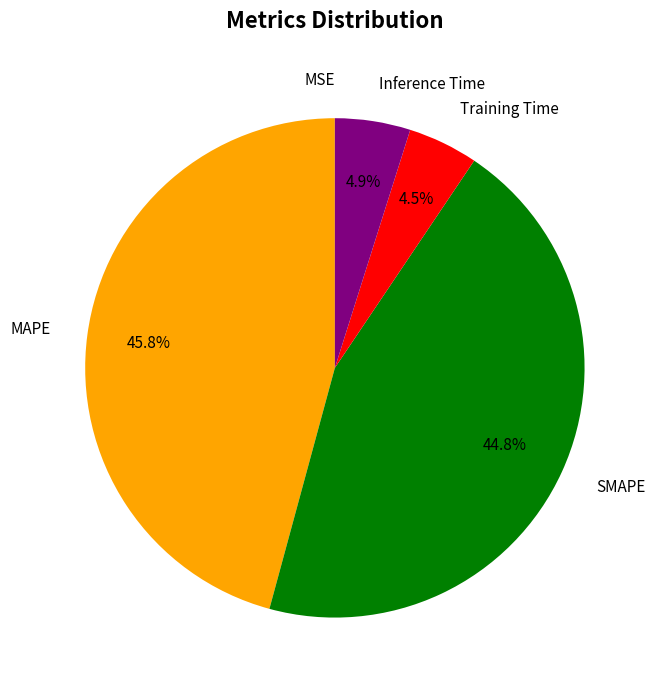

Is there a majority slice in this chart?

No